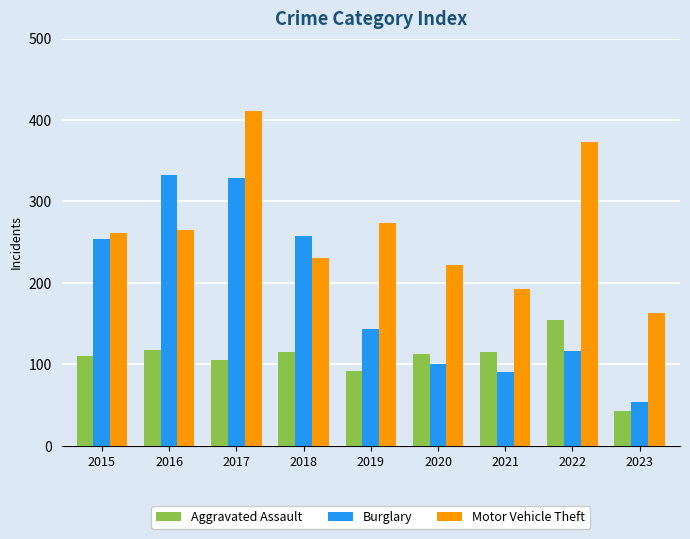

What value does the Burglary series have at 2020, to the nearest 50?

100